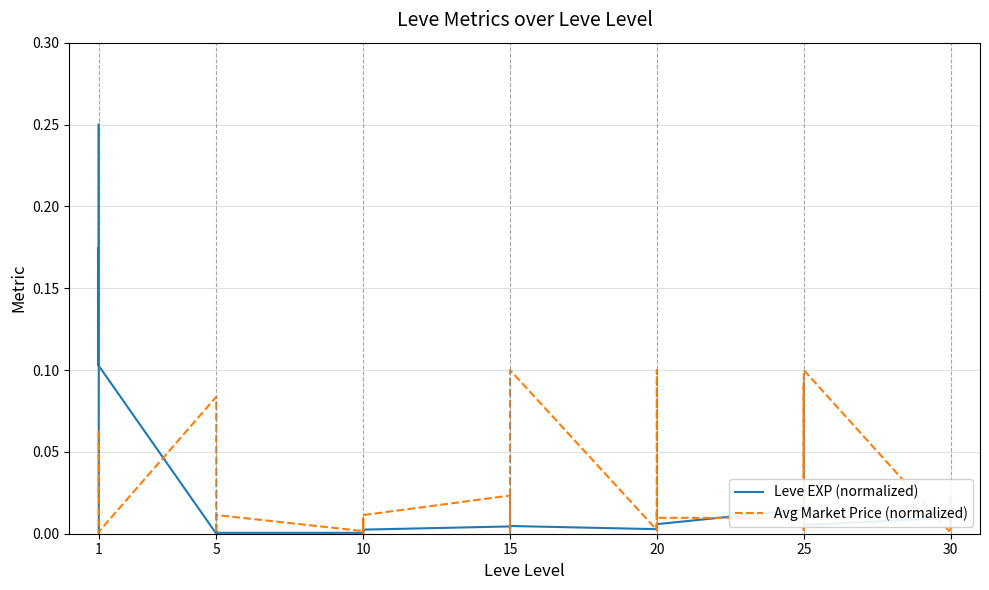

True or false: Avg Market Price (normalized) has more than 0 interior local peaks.

True